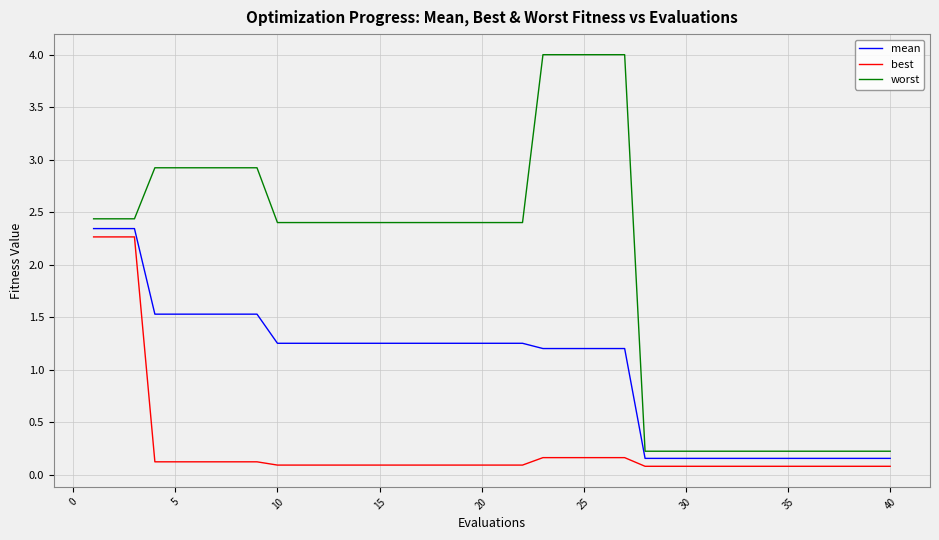

How many categories are shown in the chart?

40